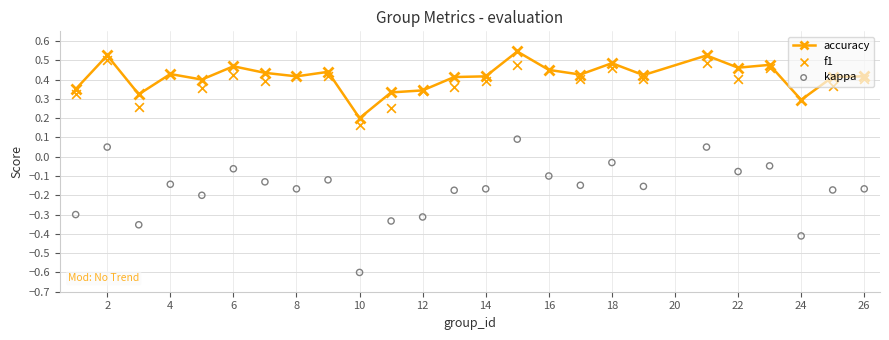

Which series has the largest Y range (max minus min)?

kappa